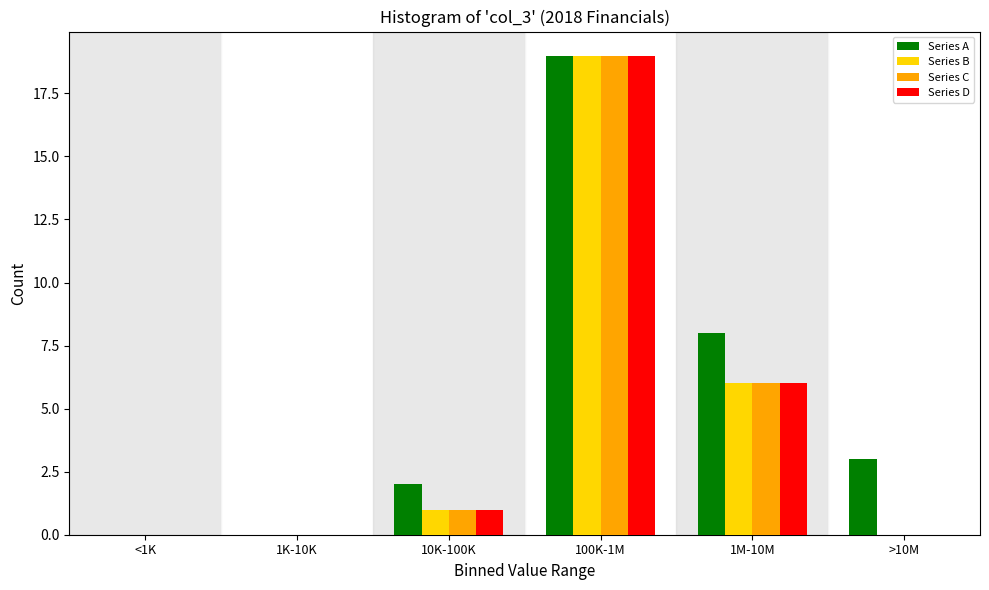

Reading left to right, transcribe all the data shown in this chart.

Series A: <1K=0	1K-10K=0	10K-100K=2	100K-1M=19	1M-10M=8	>10M=3
Series B: <1K=0	1K-10K=0	10K-100K=1	100K-1M=19	1M-10M=6	>10M=0
Series C: <1K=0	1K-10K=0	10K-100K=1	100K-1M=19	1M-10M=6	>10M=0
Series D: <1K=0	1K-10K=0	10K-100K=1	100K-1M=19	1M-10M=6	>10M=0